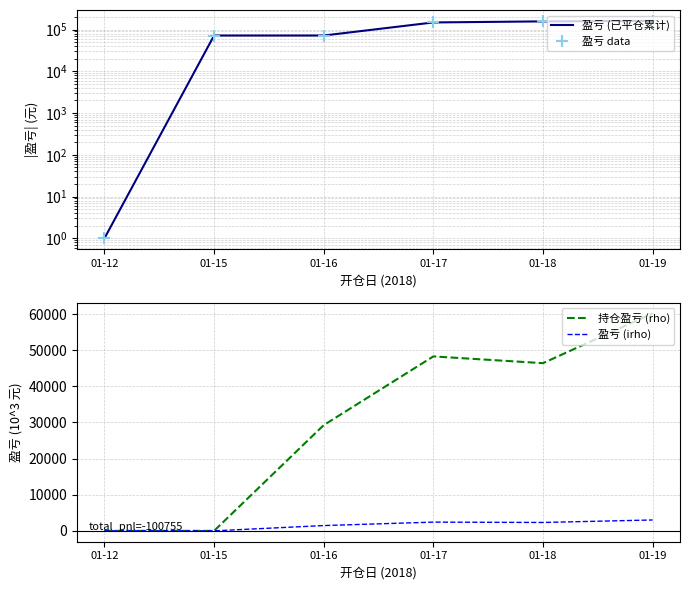

What is the spread (max minus min) of values at 01-19?

157926.0